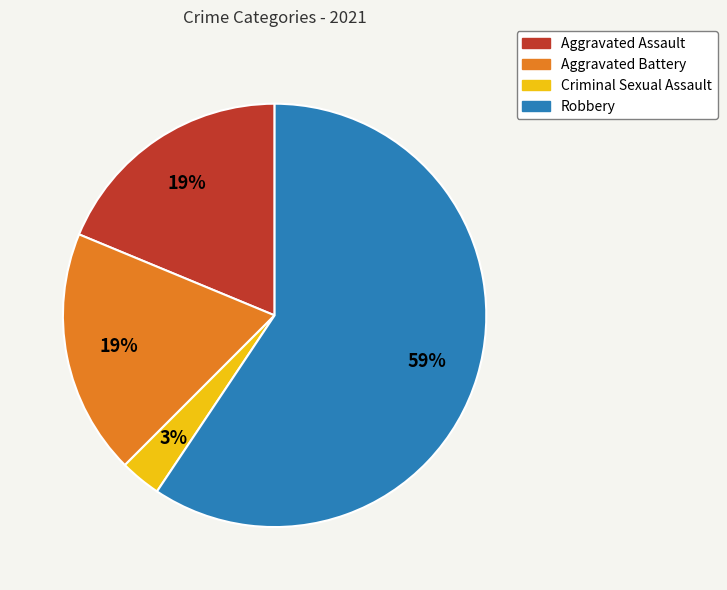

How many segments does this pie chart have?

4